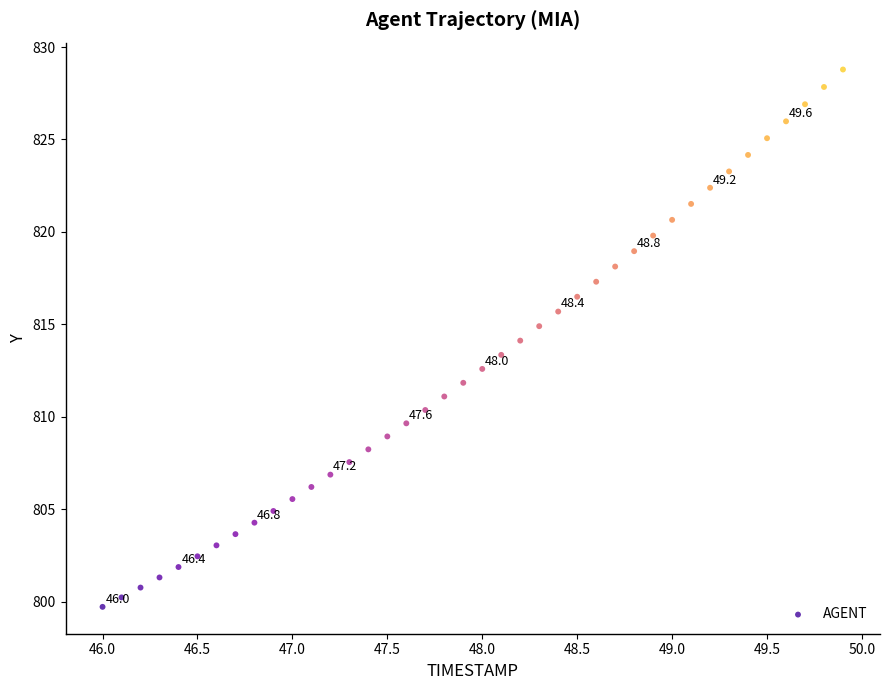

What is the range of Y values (max minus min)?

29.1